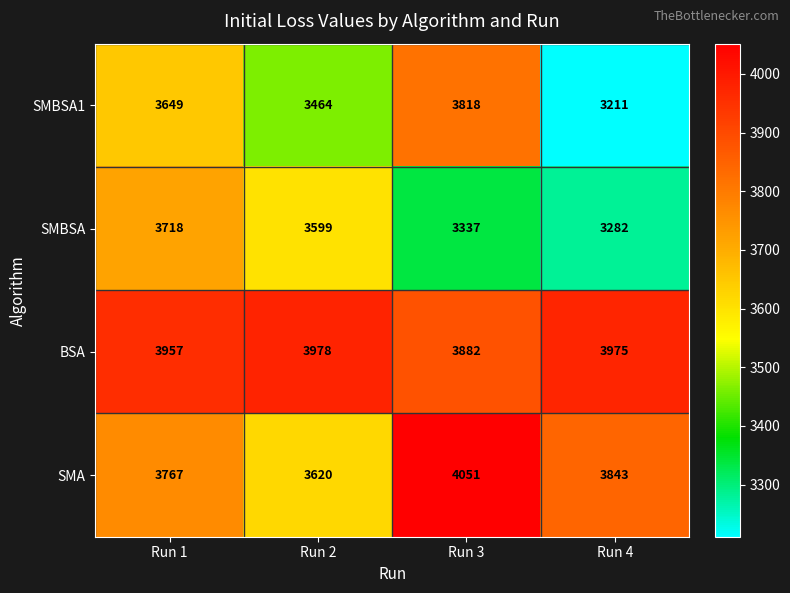

At how many categories does at least one series exceed 3767?

4